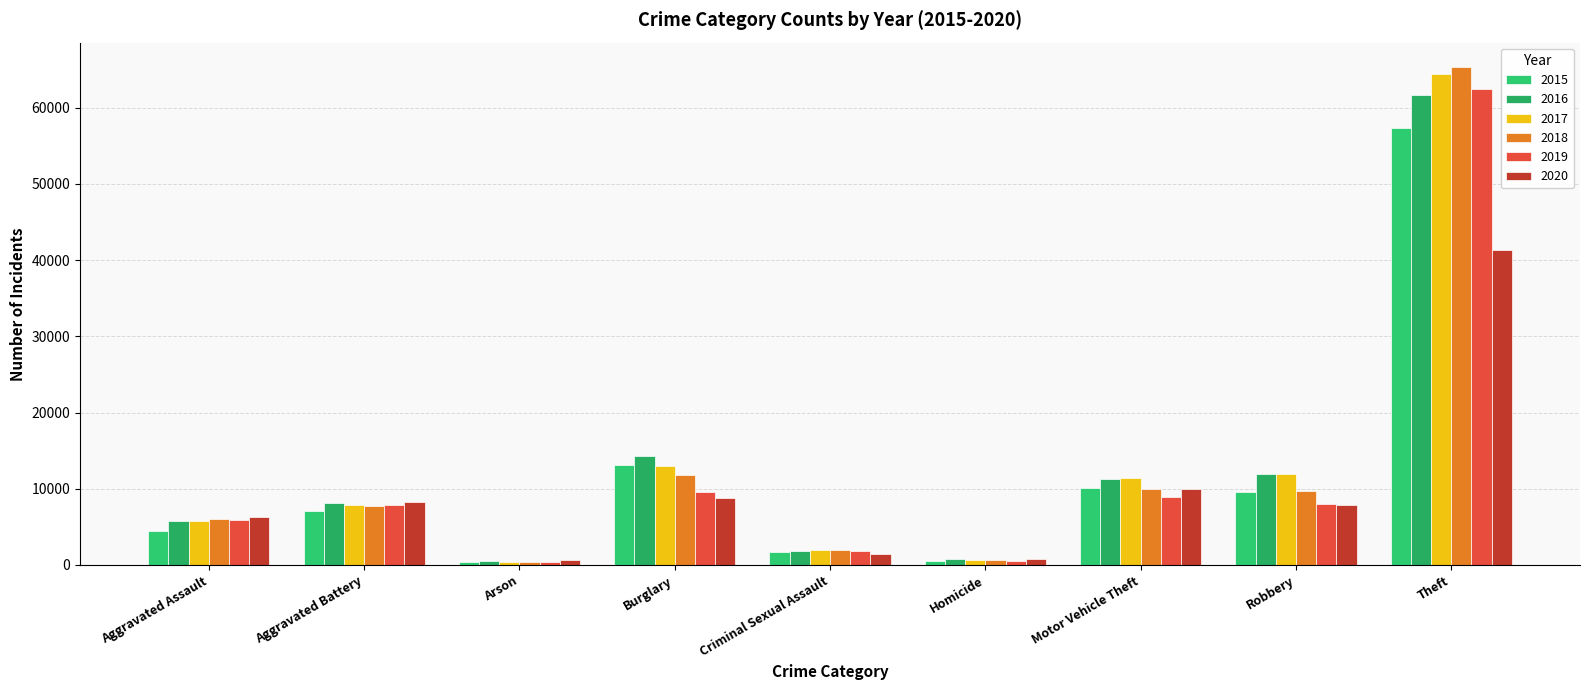

Are the bars horizontal?

No